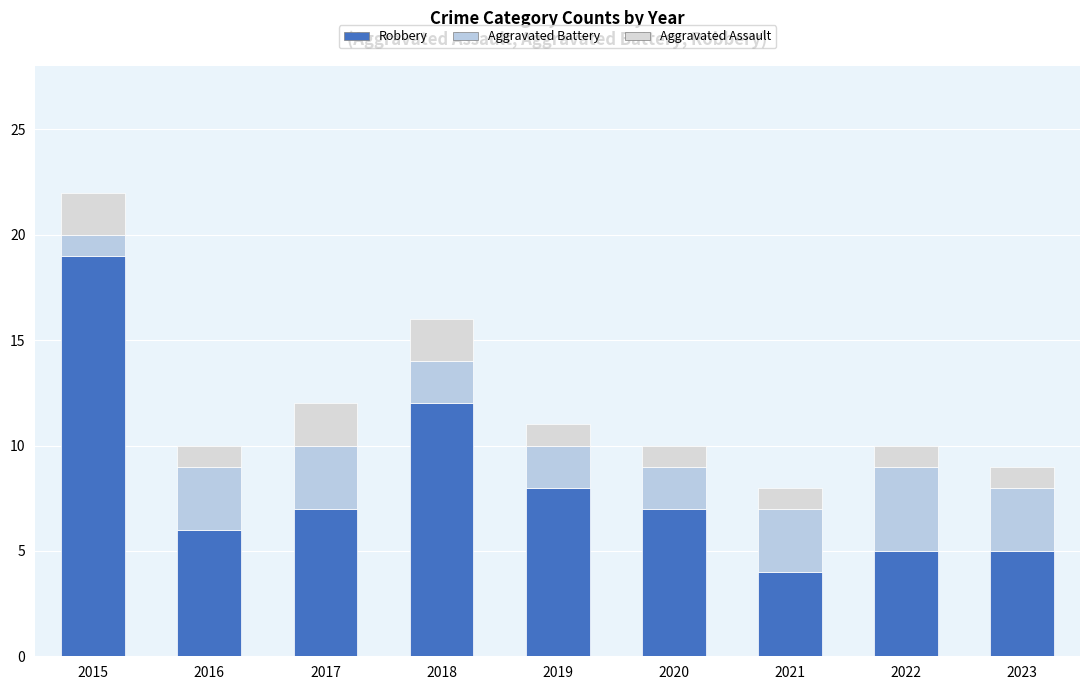

What is the difference between the Robbery values at 2017 and 2023?

2